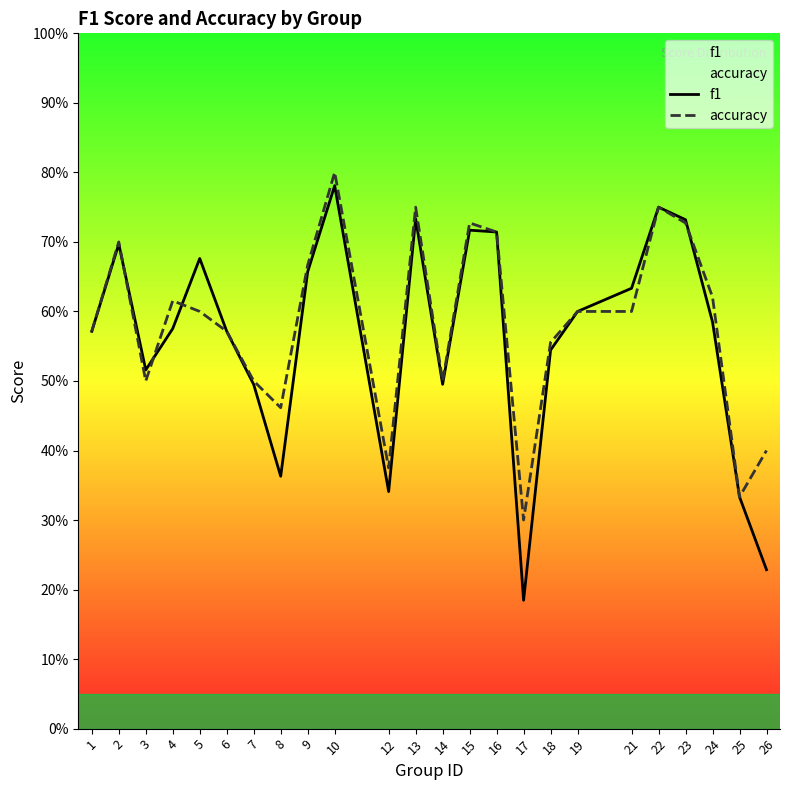

At which category is the sum across all series the highest?

10